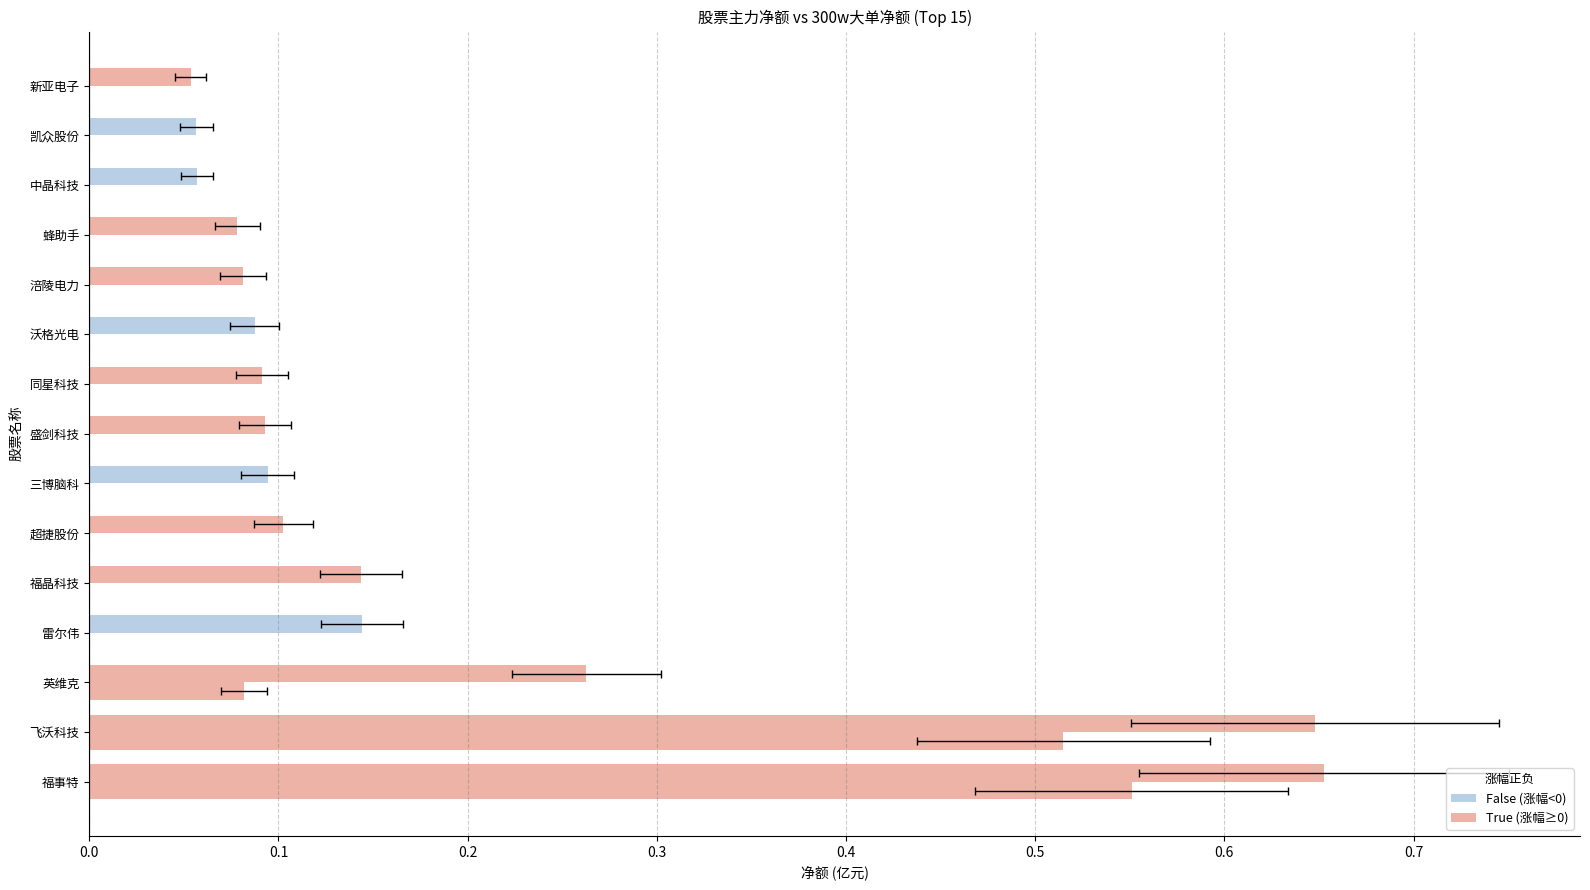

What is the maximum value for 主力净额?

0.7